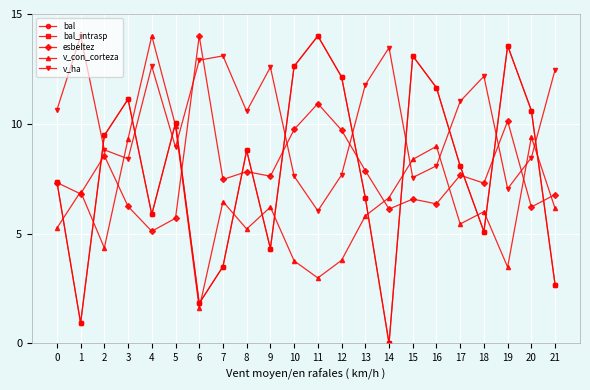

Does the chart have visible grid lines?

Yes